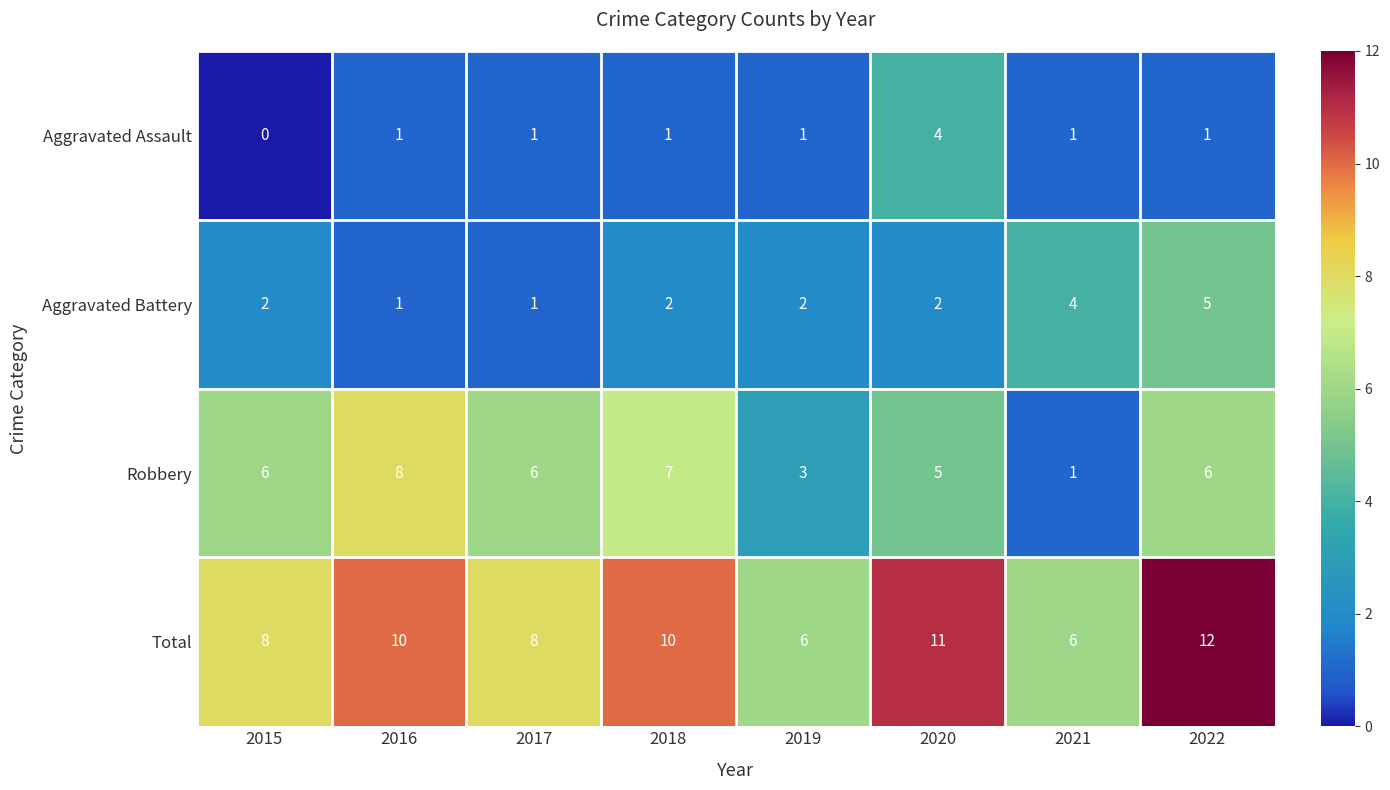

What is the sum of all Total values?

71